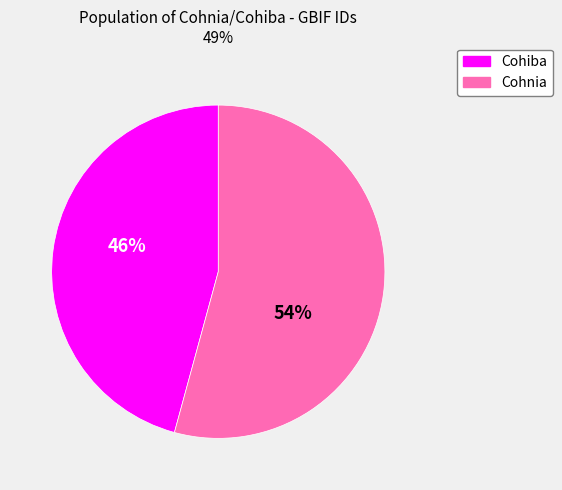

Is there any slice that represents more than half of the pie?

Yes